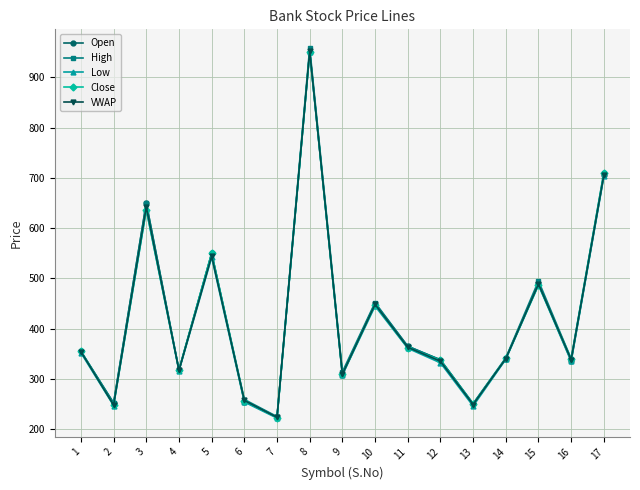

Where do Close and VWAP first cross each other?

1 and 2